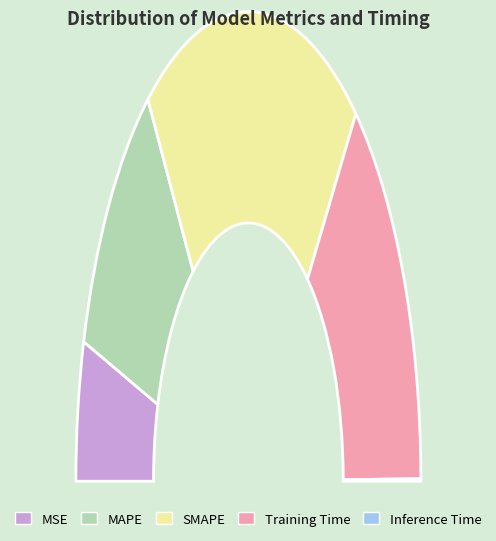

To the nearest percent, what is the combined percentage of MAPE and MSE?

30%